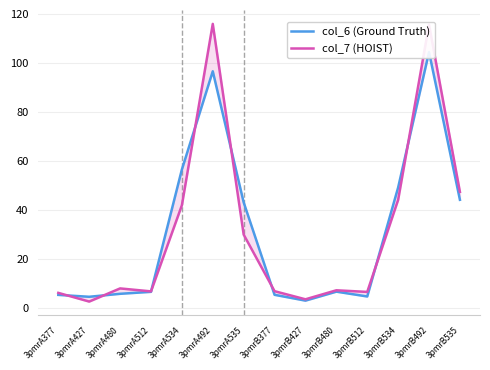

Count the number of categories in the chart.

14